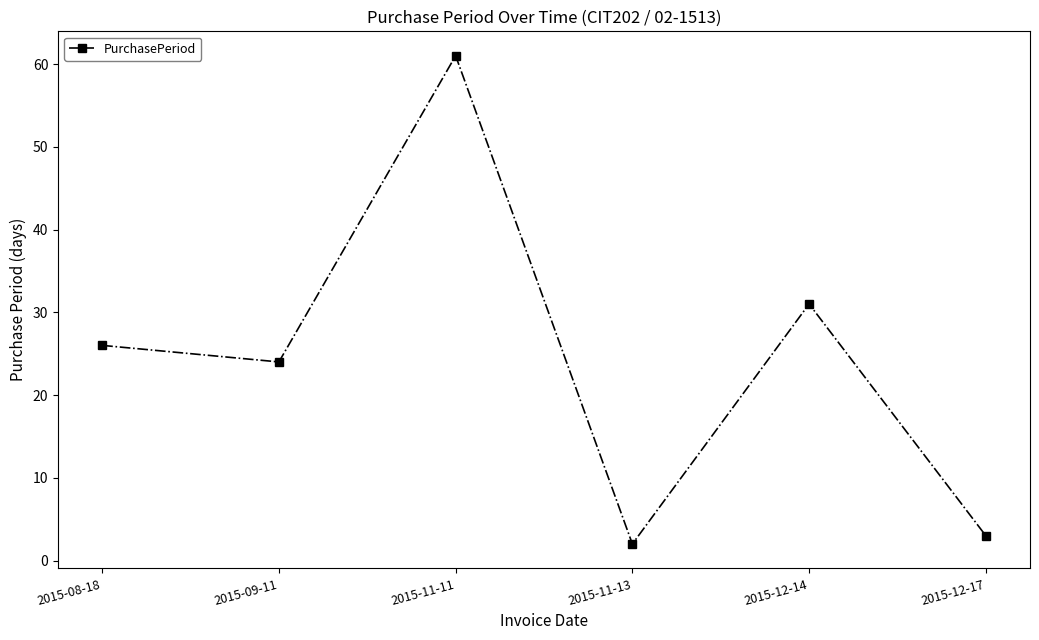

True or false: the data shows 24 at 2015-09-11.

True